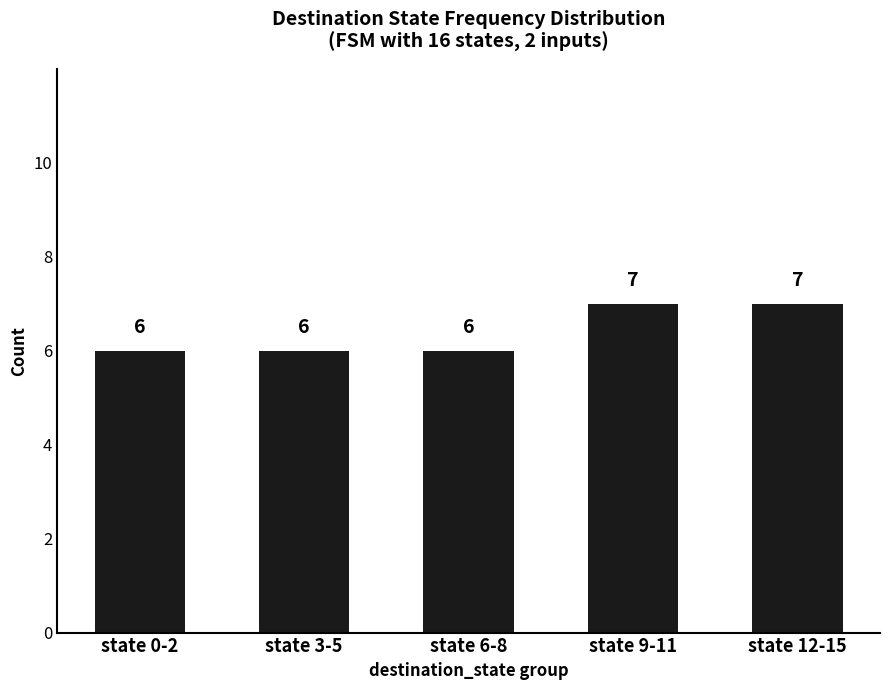

What is the smallest value displayed?

6